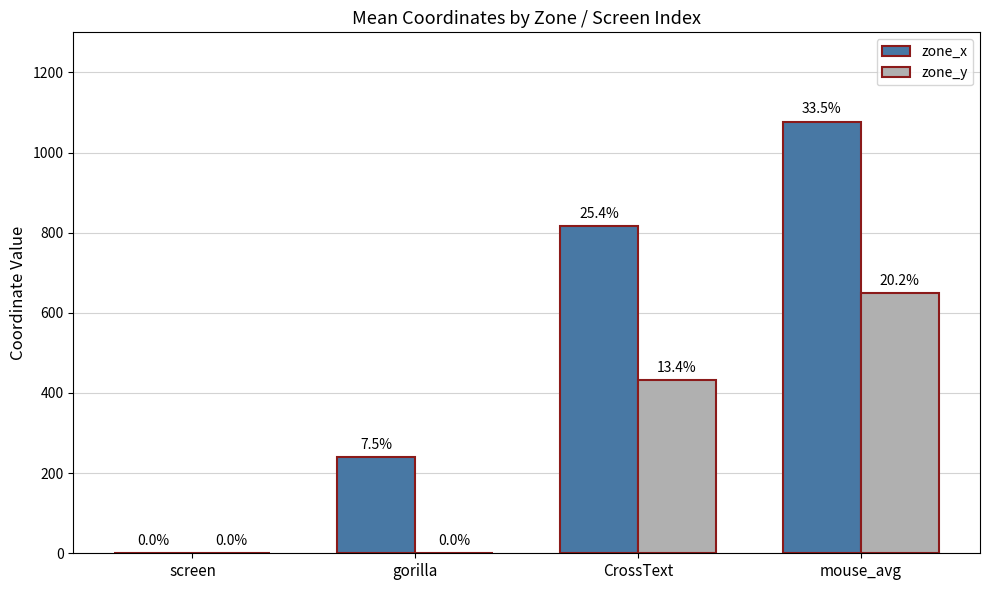

Which series changed the most between CrossText and mouse_avg?

zone_x